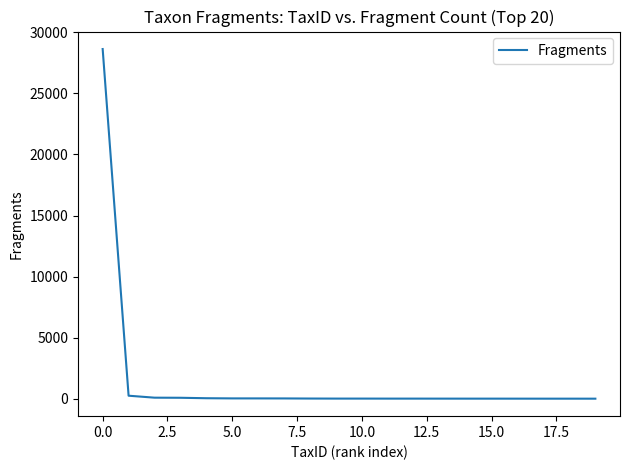

What is the difference between the maximum and minimum values?

28610